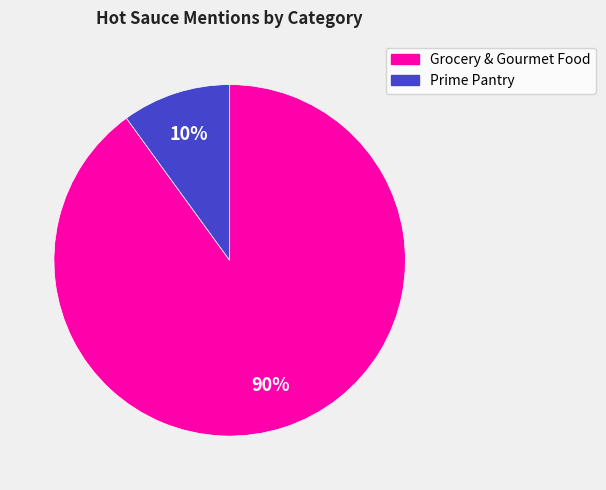

Combined, do Prime Pantry and Grocery & Gourmet Food account for over 50%?

Yes